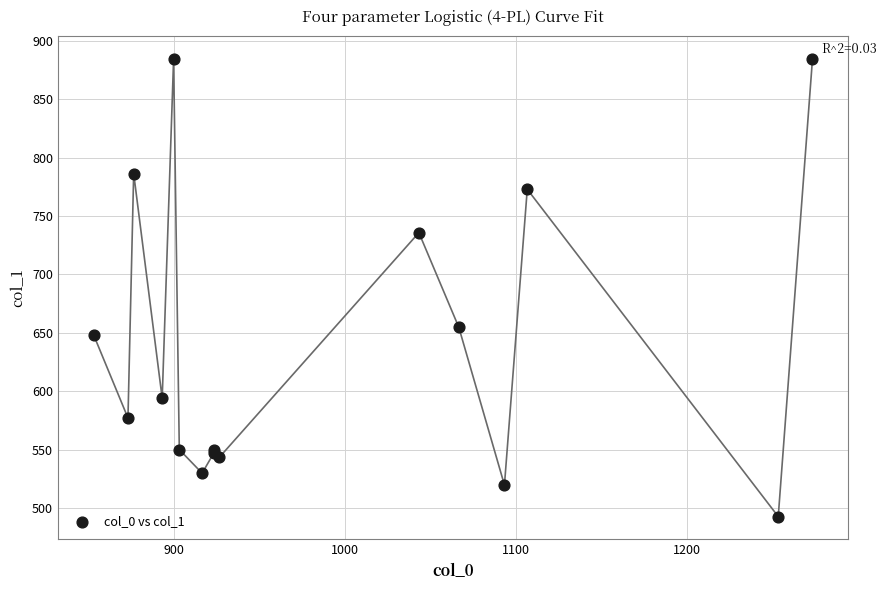

What Y value in the scatter plot is closest to 688?

654.8